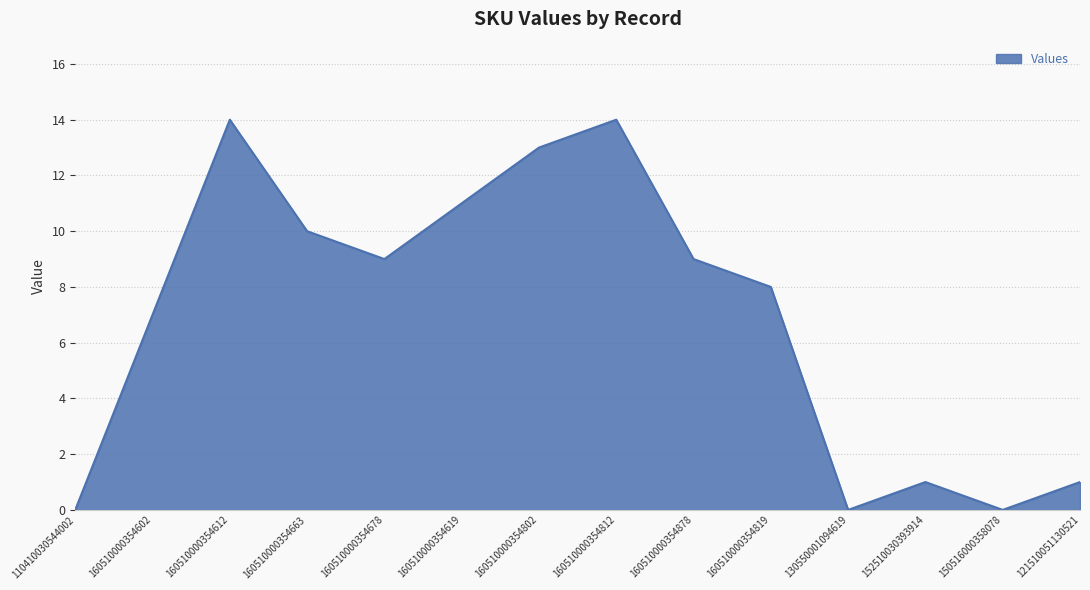

What position from the right is 121510051130521?

1